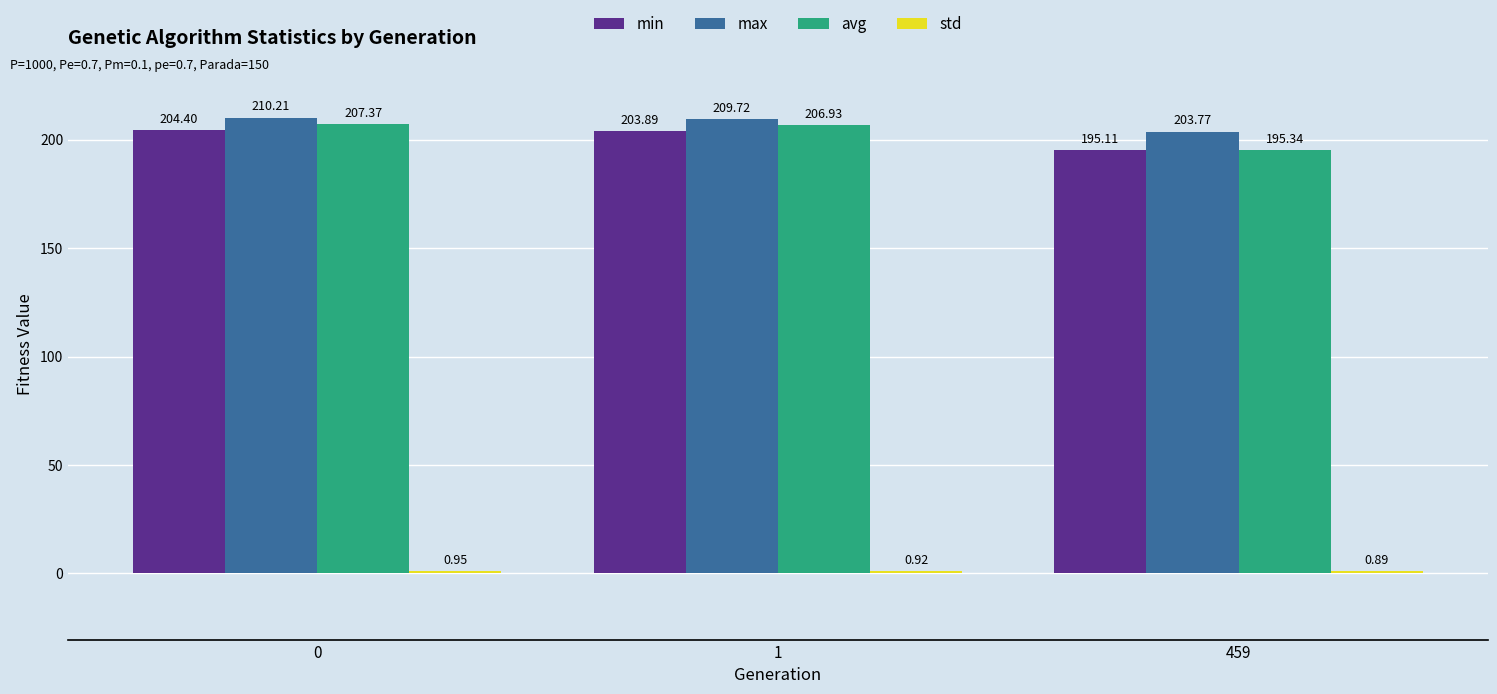

What is the sum of the max values at 1 and 0?

419.9